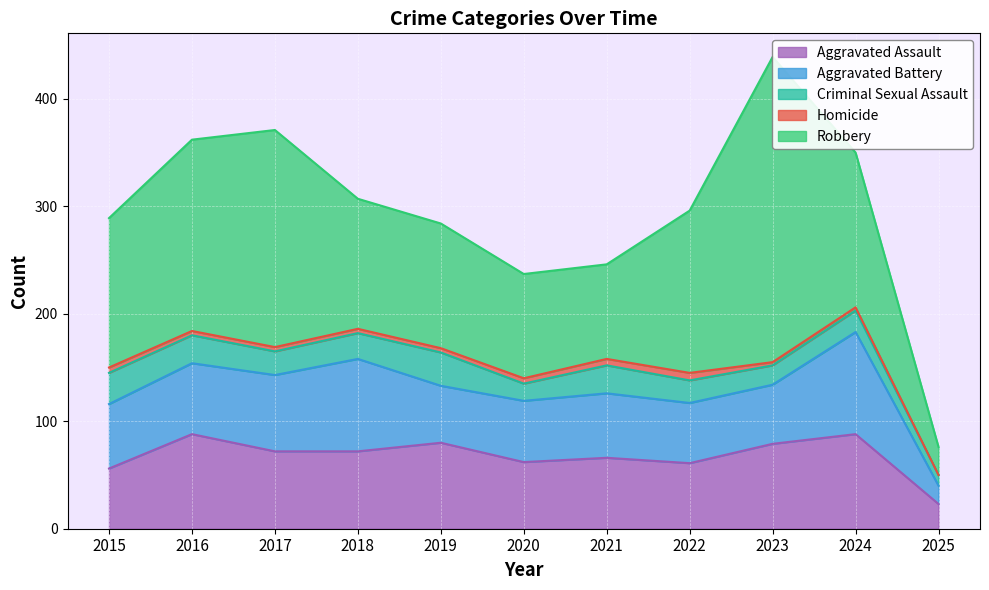

True or false: Aggravated Assault and Robbery cross at least once.

False